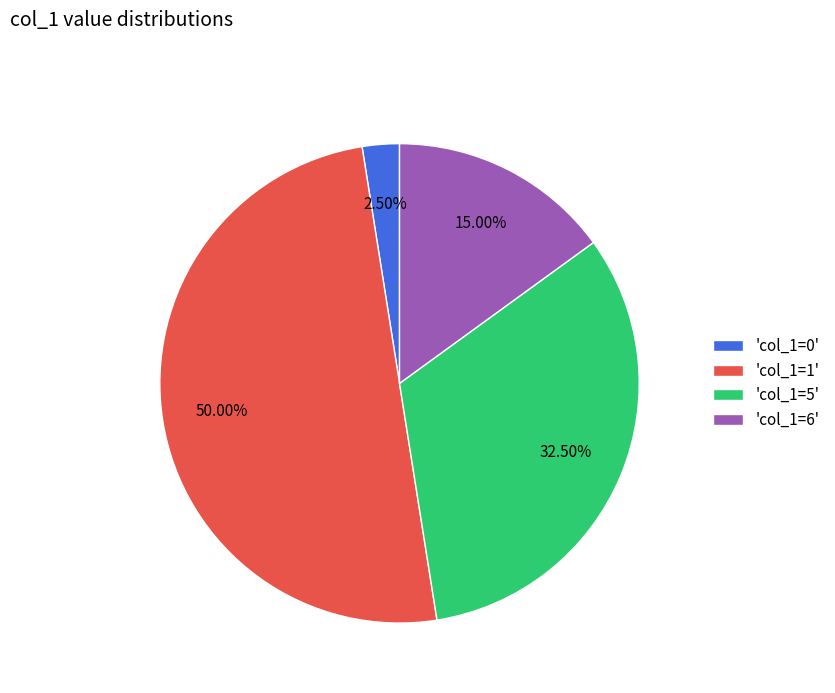

Between 'col_1=5' and 'col_1=6', which is larger?

'col_1=5'